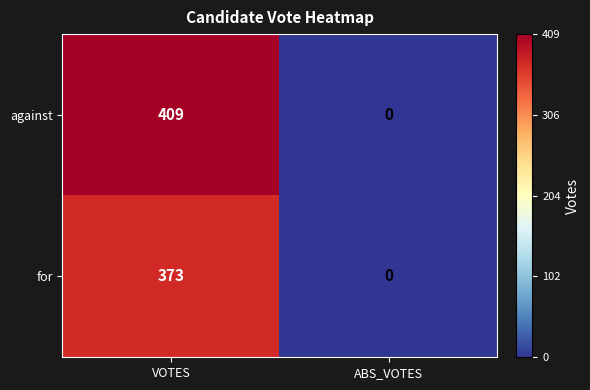

Rank the series by their average value, from highest to lowest.

against, for